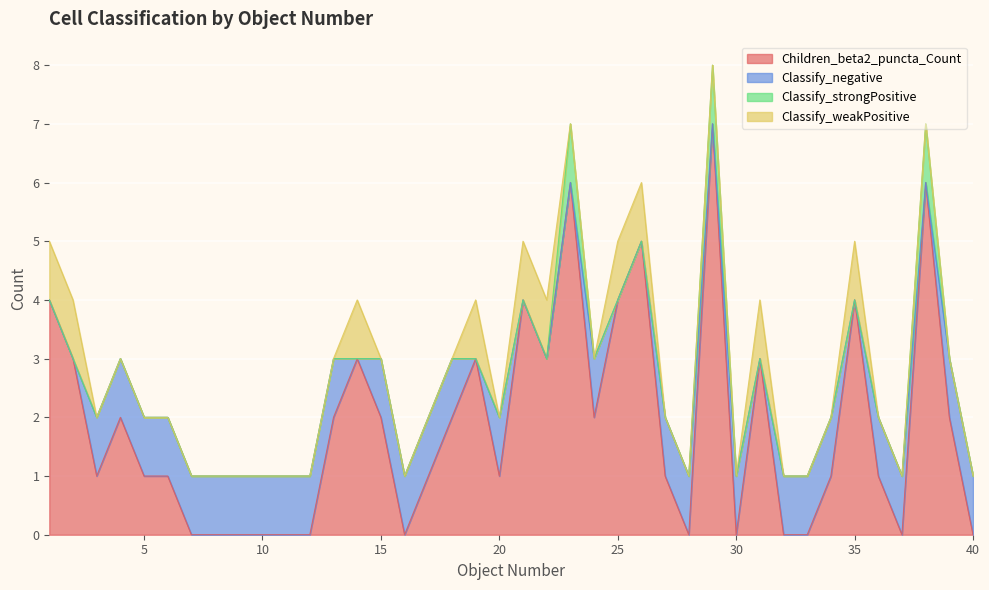

At which category does the chart reach its minimum across all series?

7